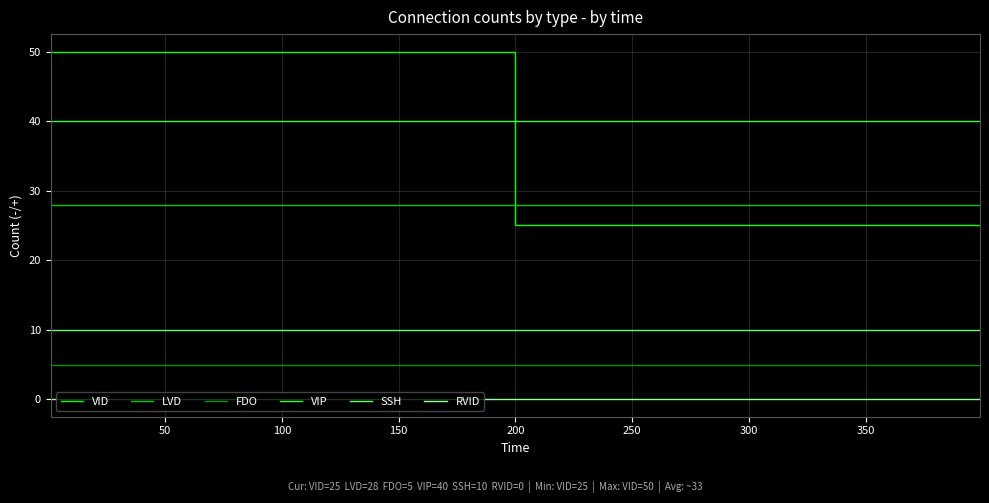

Rank the series by their maximum value, from highest to lowest.

VID, VIP, LVD, SSH, FDO, RVID